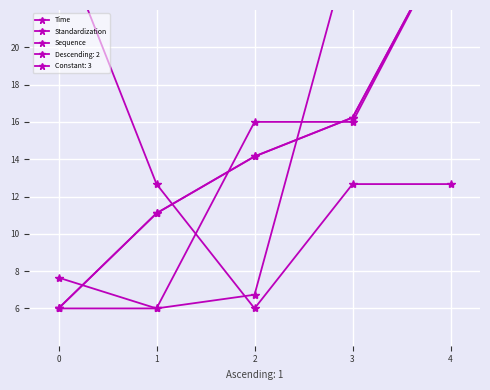

Where is the first local minimum for Sequence?

1